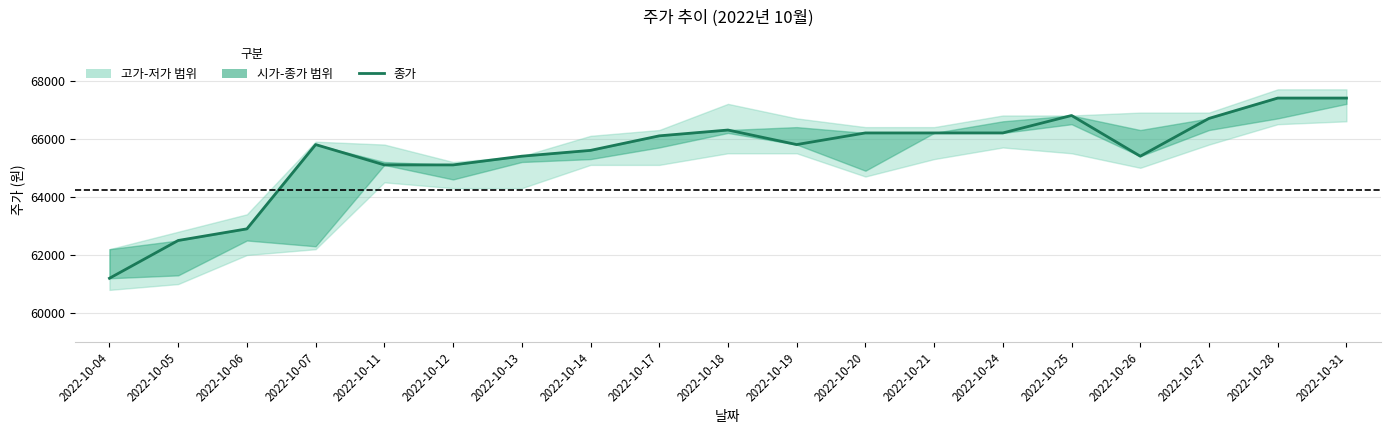

What is the value of the 7th point from the left?

65400